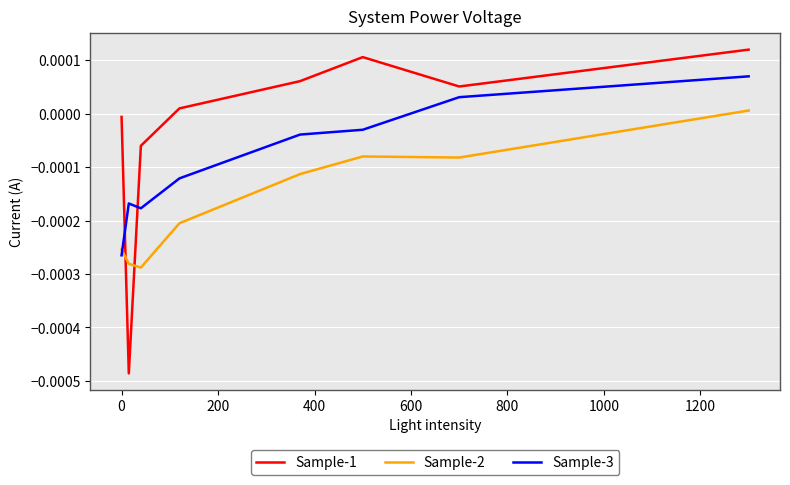

How many lines are shown in the chart?

3